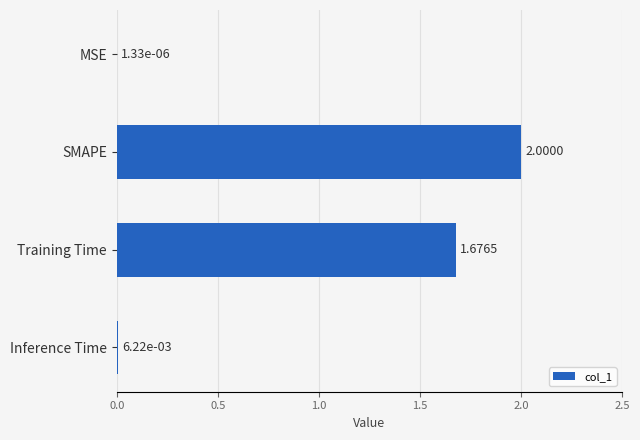

Which has a higher value, Training Time or SMAPE?

SMAPE